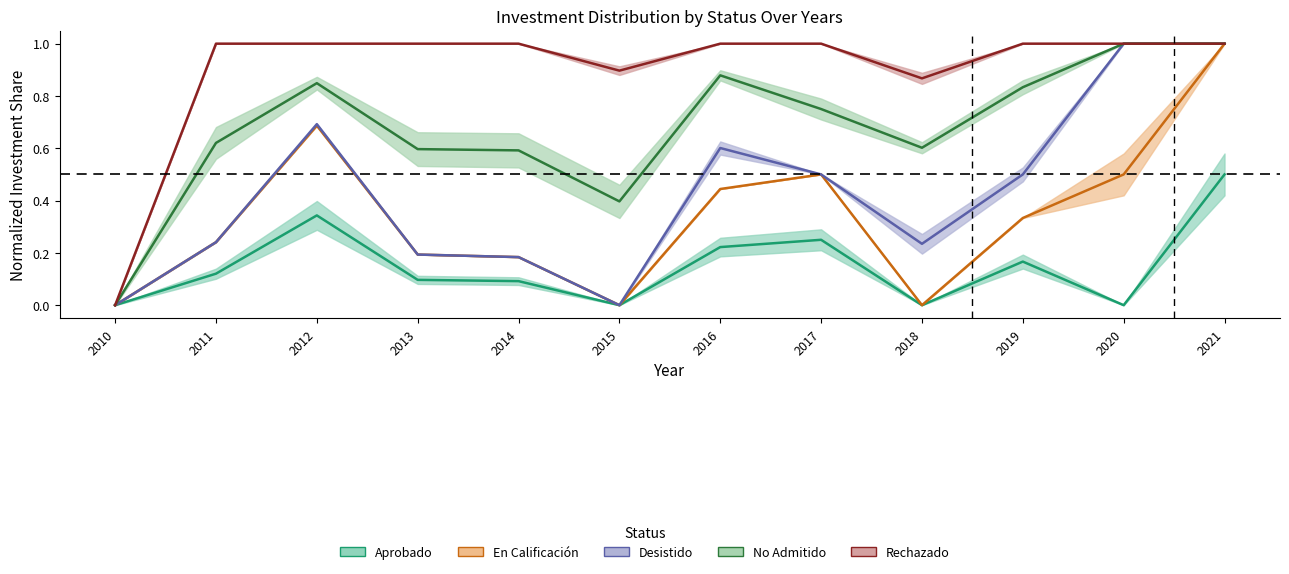

Reading left to right, list all the values displayed in this chart.

Aprobado: 2010=0.0	2011=0.1	2012=0.3	2013=0.1	2014=0.1	2015=0.0	2016=0.2	2017=0.2	2018=0.0	2019=0.2	2020=0.0	2021=0.5
En Calificación: 2010=0.0	2011=0.2	2012=0.7	2013=0.2	2014=0.2	2015=0.0	2016=0.4	2017=0.5	2018=0.0	2019=0.3	2020=0.5	2021=1.0
Desistido: 2010=0.0	2011=0.2	2012=0.7	2013=0.2	2014=0.2	2015=0.0	2016=0.6	2017=0.5	2018=0.2	2019=0.5	2020=1.0	2021=1.0
No Admitido: 2010=0.0	2011=0.6	2012=0.8	2013=0.6	2014=0.6	2015=0.4	2016=0.9	2017=0.8	2018=0.6	2019=0.8	2020=1.0	2021=1.0
Rechazado: 2010=0.0	2011=1.0	2012=1.0	2013=1.0	2014=1.0	2015=0.9	2016=1.0	2017=1.0	2018=0.9	2019=1.0	2020=1.0	2021=1.0